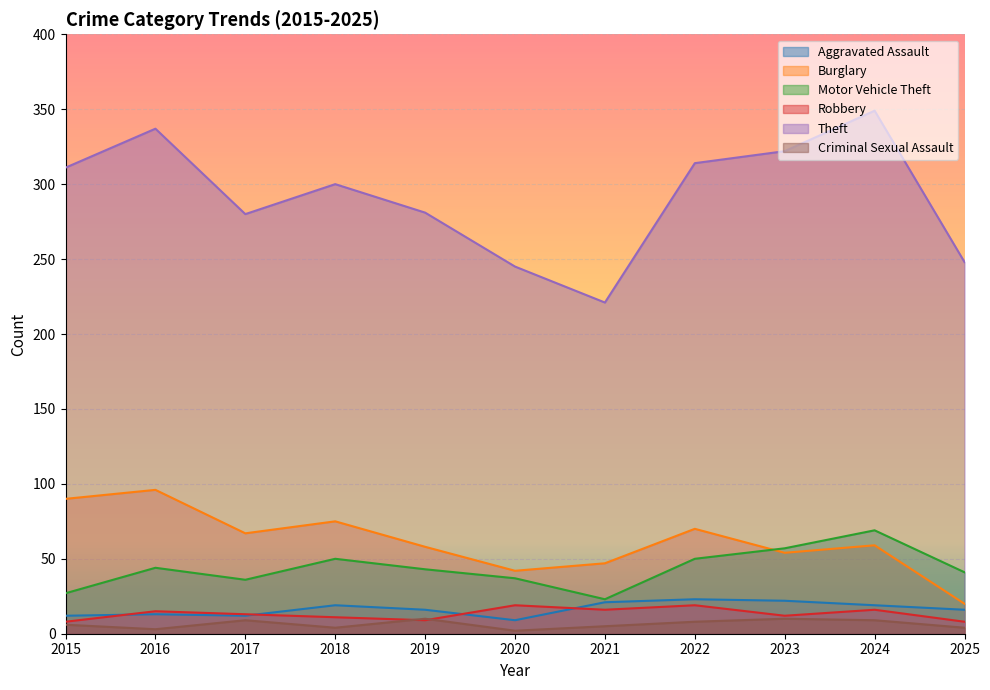

What is the value of the Motor Vehicle Theft point at the 7th from the left?

23